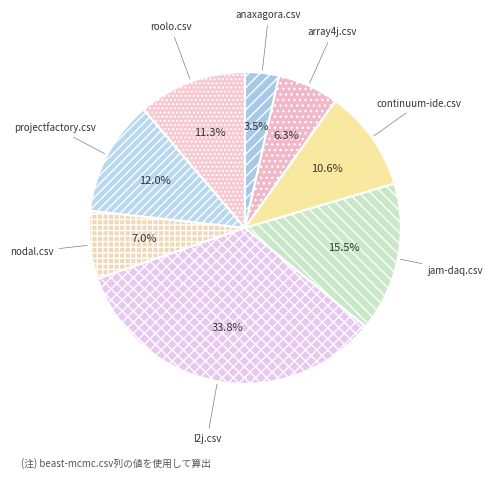

To the nearest percent, what is the average slice percentage?

12%